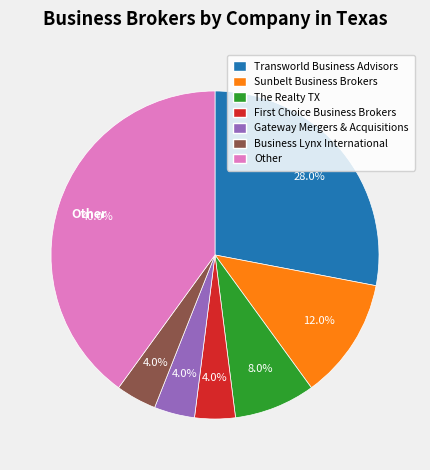

Do The Realty TX and Business Lynx International together represent more than half of the pie?

No